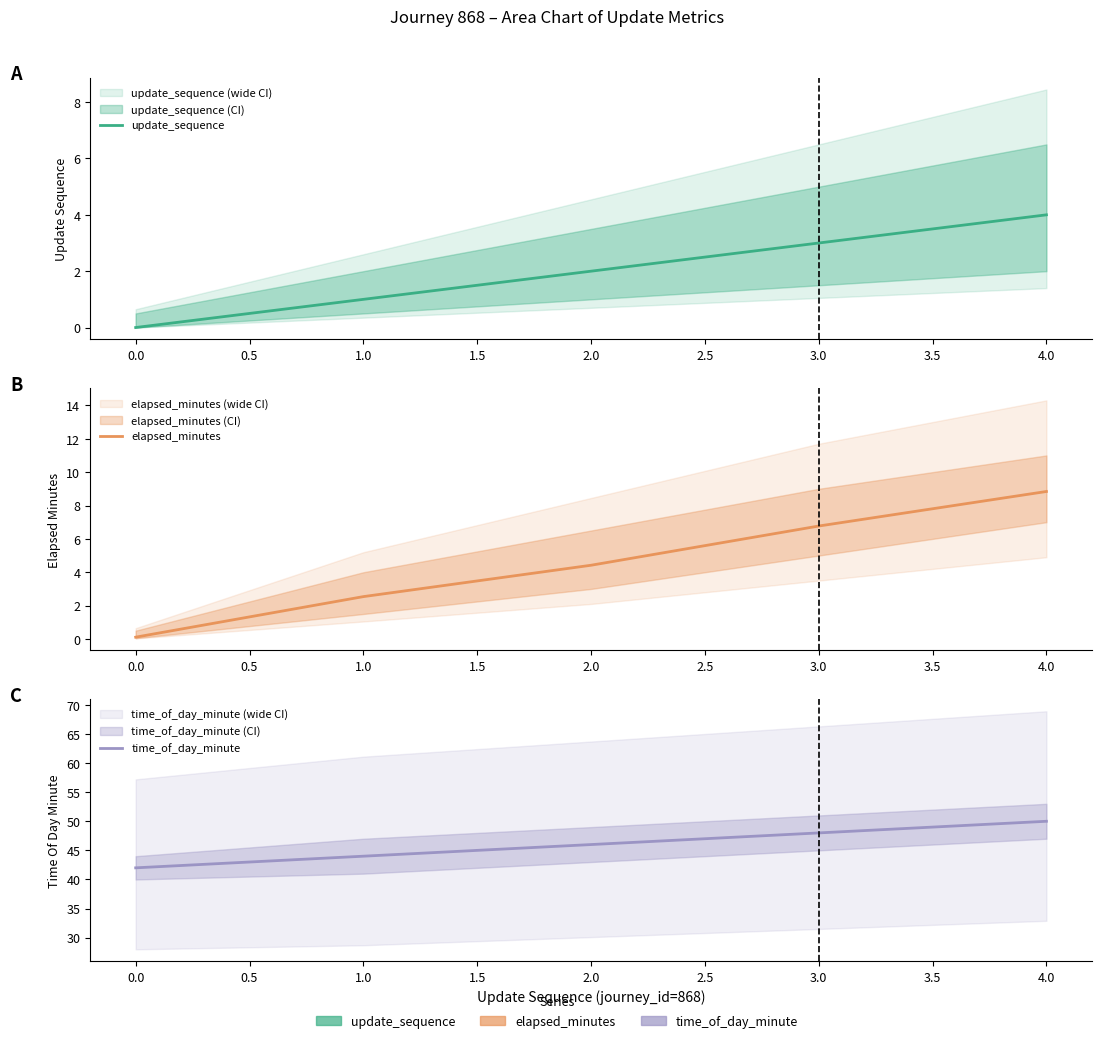

Reading left to right, list all the values displayed in this chart.

update_sequence: 0.0	1.0	2.0	3.0	4.0
elapsed_minutes: 0.1	2.5	4.4	6.8	8.8
time_of_day_minute: 42.0	44.0	46.0	48.0	50.0